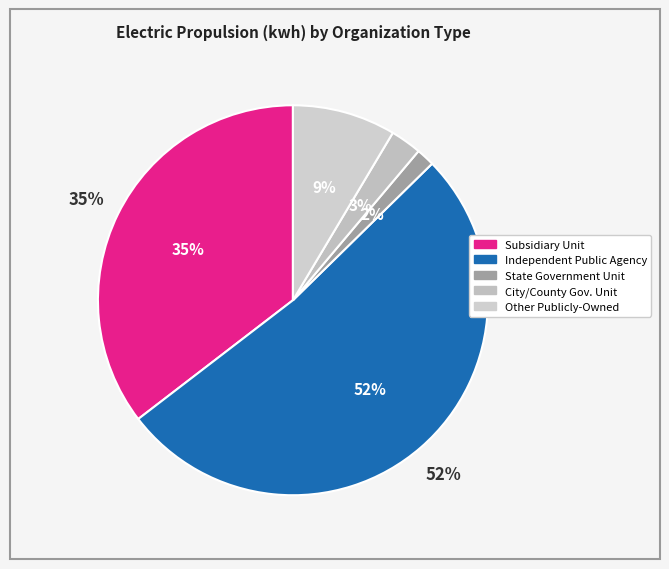

Is 8 the majority of the pie?

No